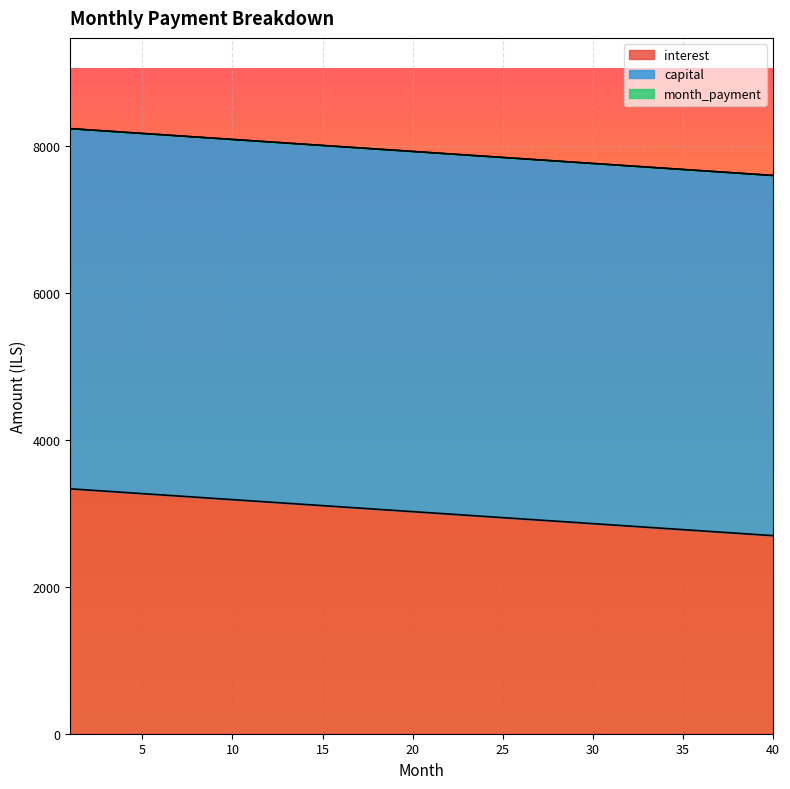

Which series has the widest spread of values?

interest